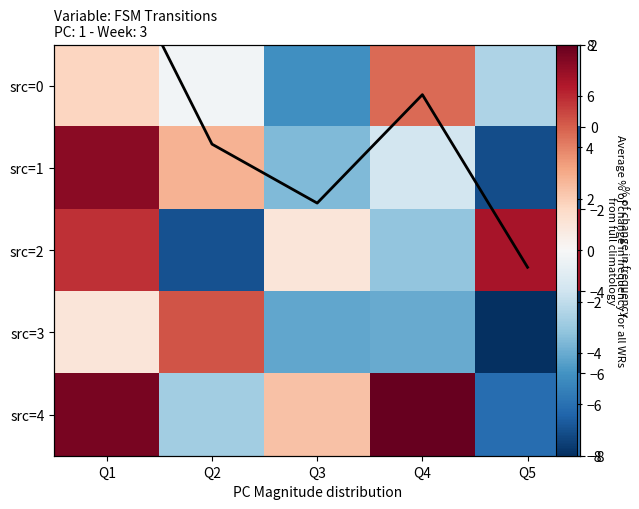

What is the smallest value displayed?

-8.0